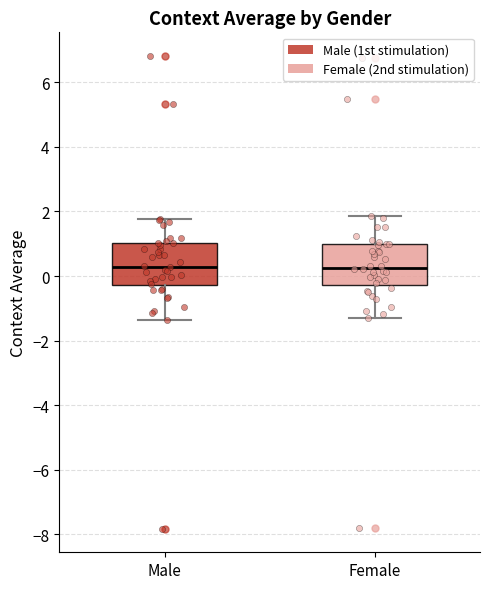

Where does the lower whisker of the box for Female end on the y-axis? The values are not printed on the chart, so give them approximately, as read against the axis.

-1.4